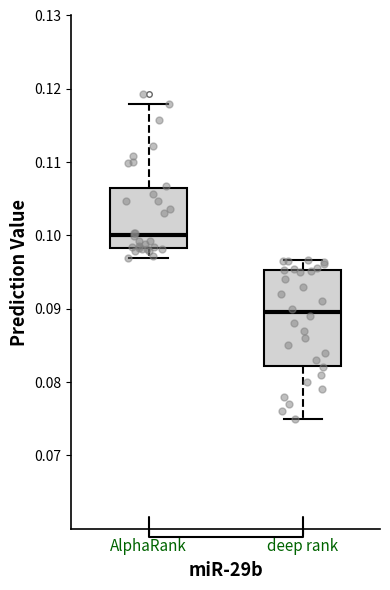

Reading left to right, transcribe this box plot: for each box, give where its median line is, the range the box spans, and where its two whiskers end, as read against the y-axis. The values are not printed on the chart, so give them approximately, as read against the axis.

AlphaRank: median 0.100, box 0.098 to 0.106, whiskers 0.097 to 0.118
deep rank: median 0.090, box 0.082 to 0.095, whiskers 0.075 to 0.097